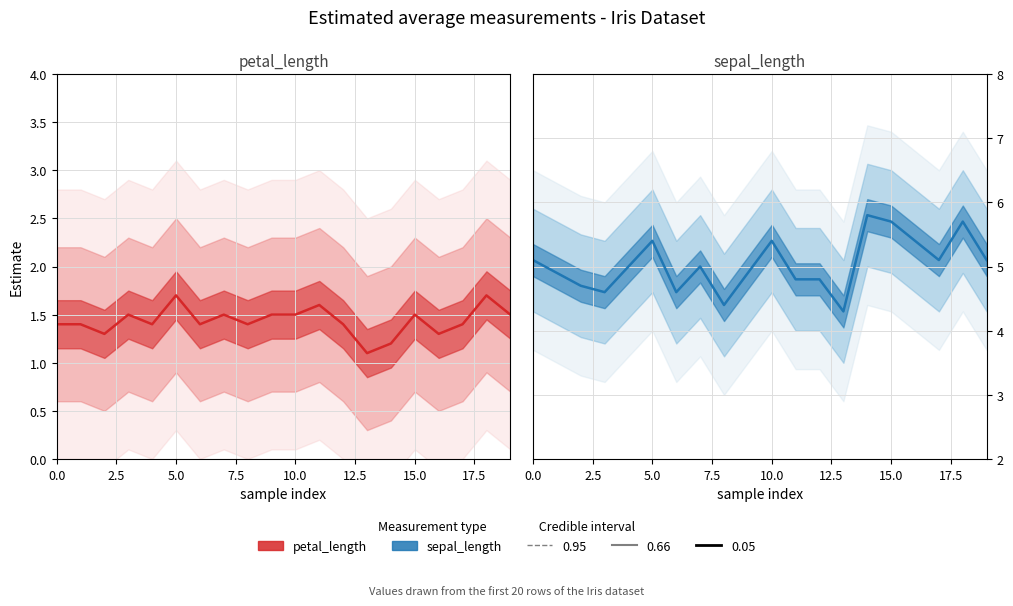

In petal_length, how many points are lower than both neighbors (excluding endpoints)?

6